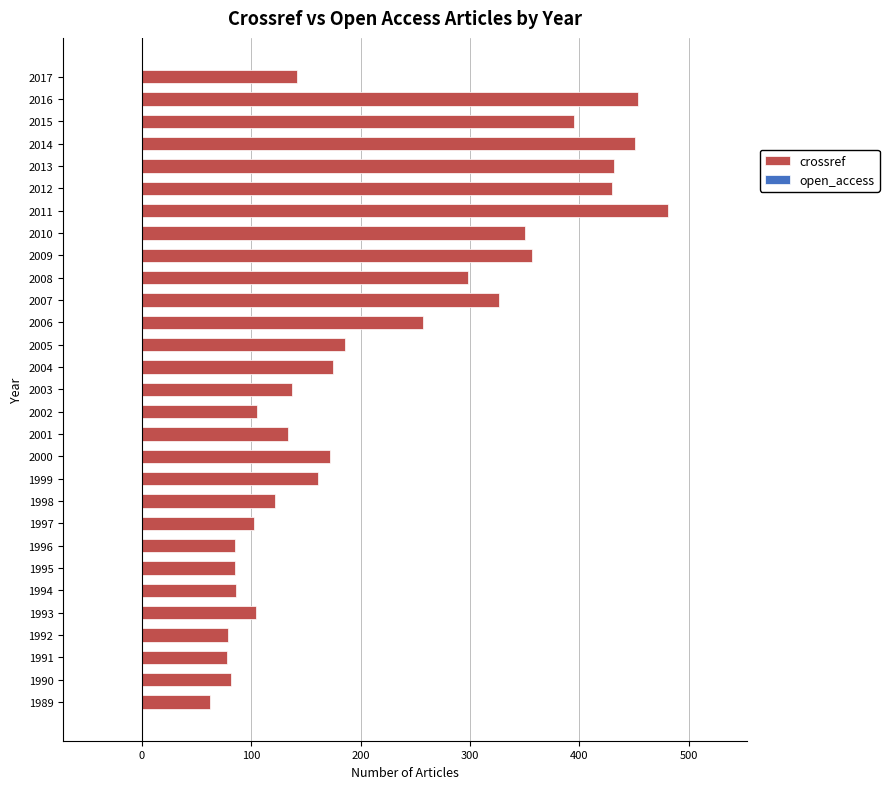

At which category does the chart reach its peak across all series?

2011